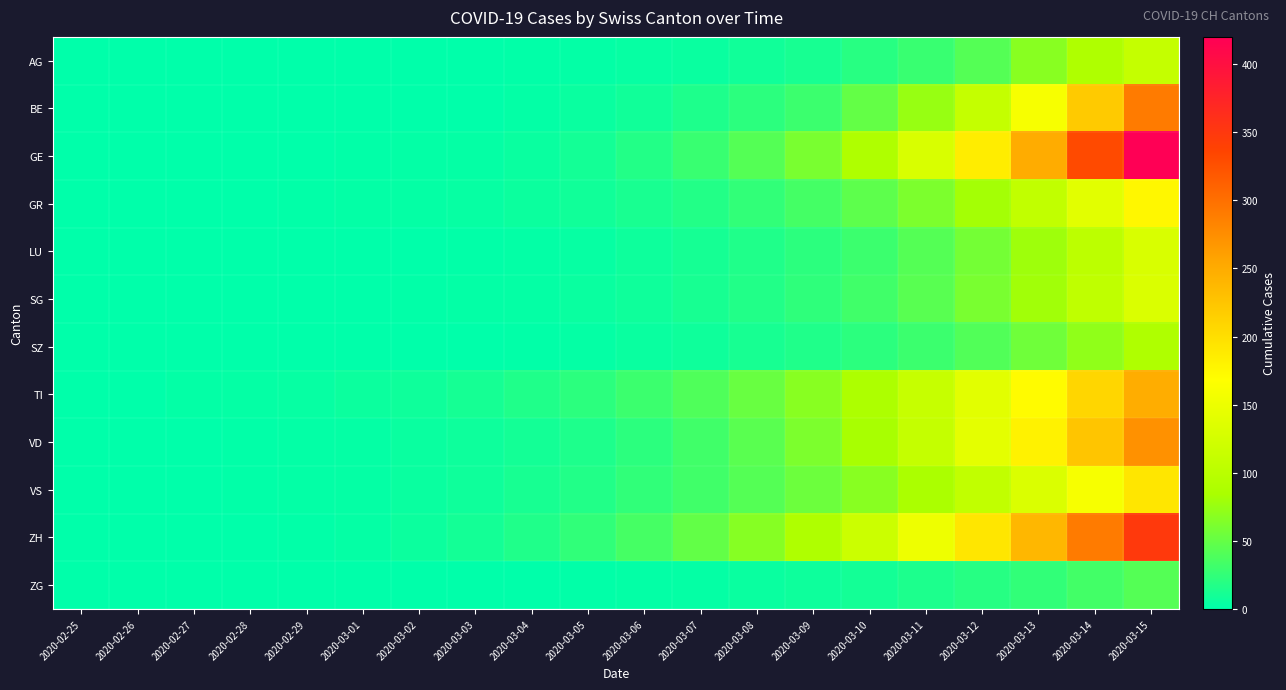

List the series in order of their peak value, lowest first.

ZG, SZ, AG, LU, SG, GR, VS, TI, VD, BE, ZH, GE